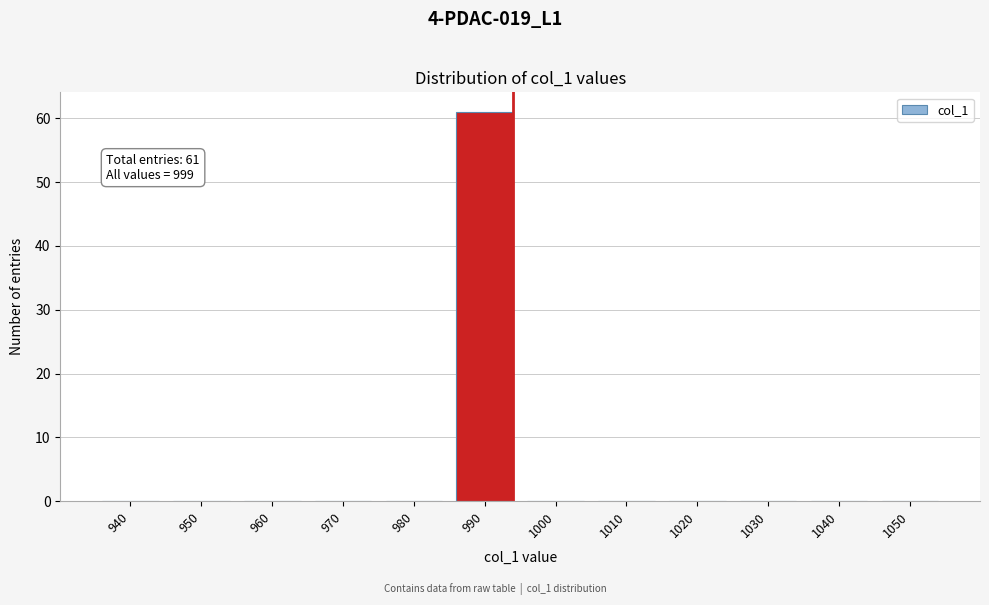

Reading left to right, transcribe all the data shown in this chart.

940=0	950=0	960=0	970=0	980=0	990=61	1000=0	1010=0	1020=0	1030=0	1040=0	1050=0